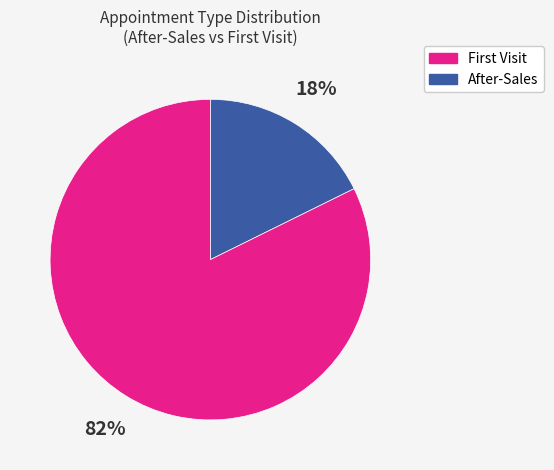

To the nearest percent, what is the average slice percentage?

50%